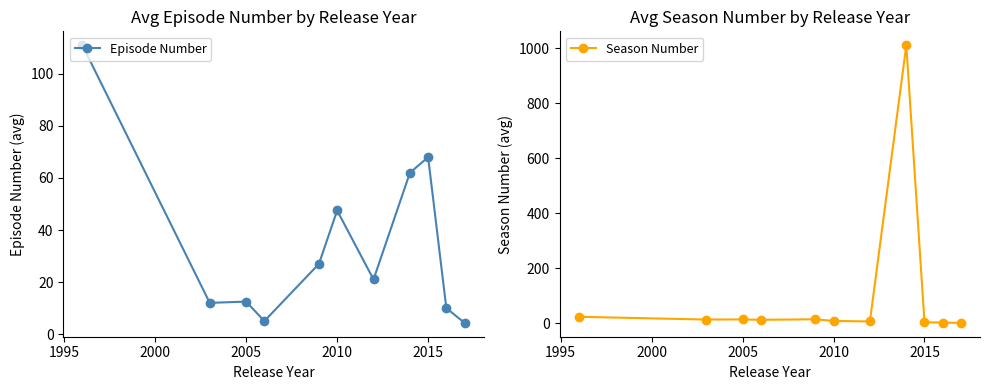

Which series has the largest total across all categories?

Season Number